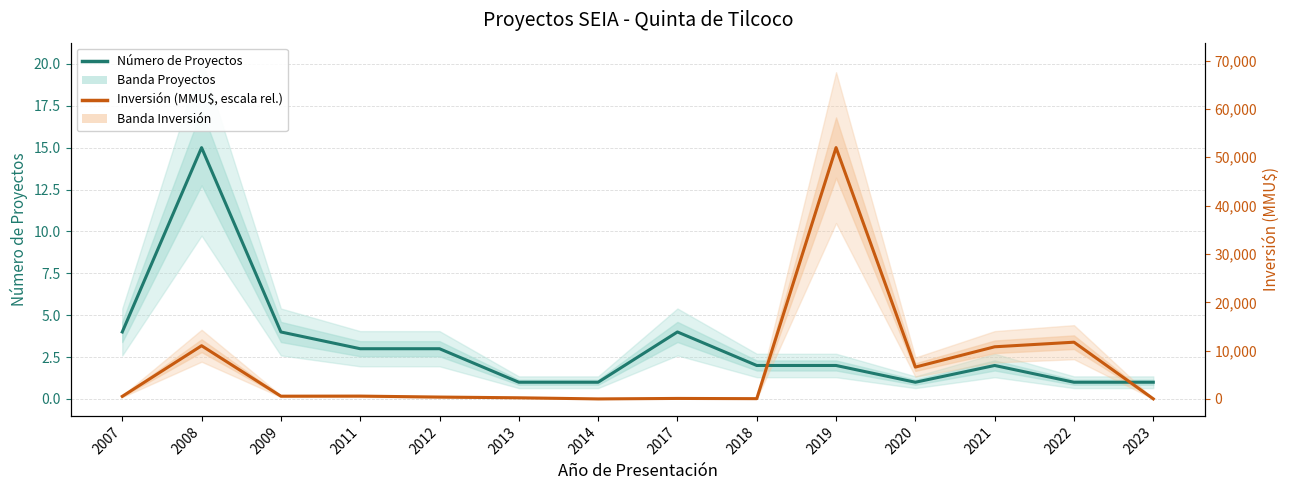

Does the chart display data point markers on the line(s)?

No